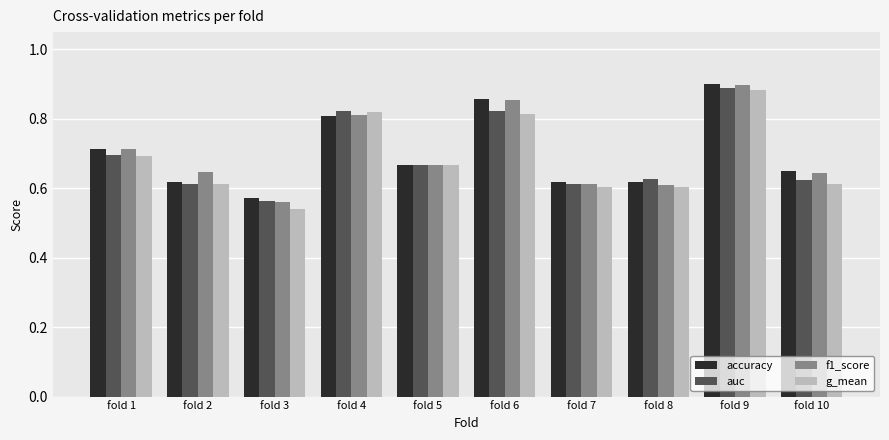

How many f1_score values are between 0 and 1?

10